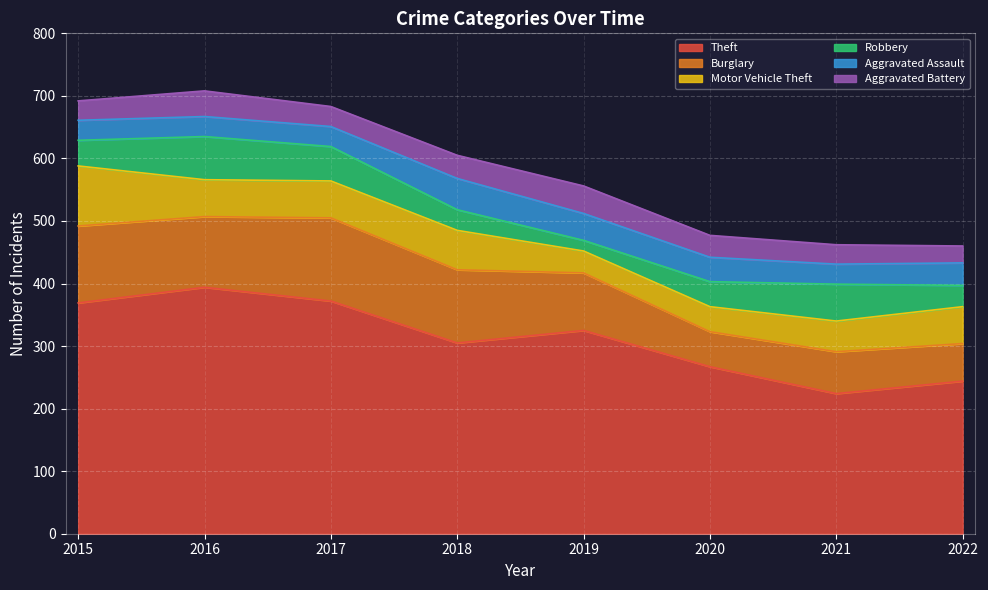

Reading right to left, extract all data points from this chart.

Theft: 2022=244	2021=224	2020=267	2019=325	2018=305	2017=372	2016=394	2015=369
Burglary: 2022=60	2021=67	2020=56	2019=92	2018=117	2017=133	2016=113	2015=123
Motor Vehicle Theft: 2022=59	2021=49	2020=40	2019=35	2018=63	2017=59	2016=59	2015=96
Robbery: 2022=34	2021=59	2020=40	2019=17	2018=33	2017=55	2016=69	2015=41
Aggravated Assault: 2022=36	2021=32	2020=39	2019=43	2018=50	2017=32	2016=32	2015=32
Aggravated Battery: 2022=27	2021=31	2020=35	2019=44	2018=37	2017=32	2016=41	2015=31